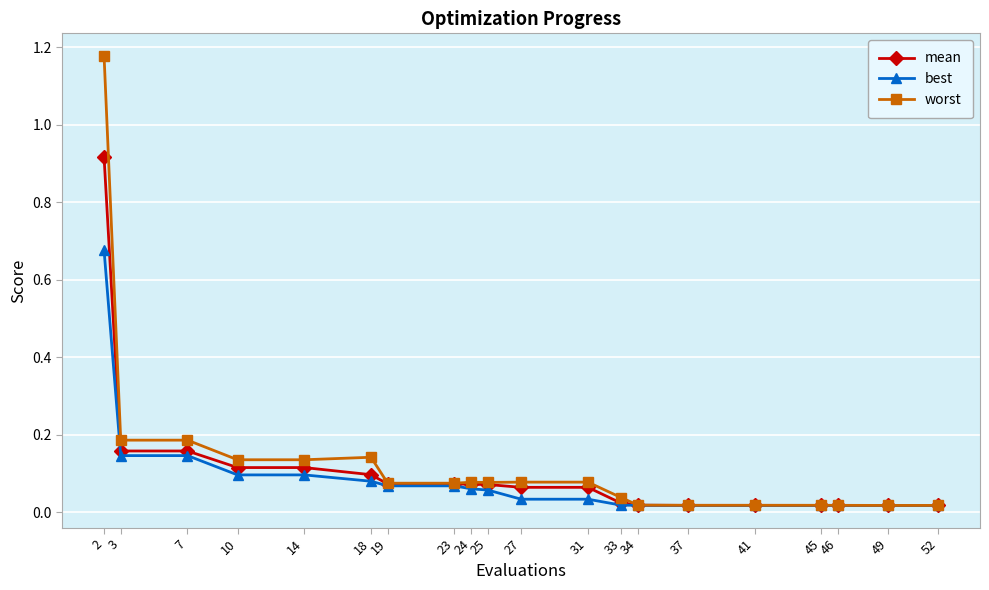

True or false: worst has more than 0 interior local peaks.

True